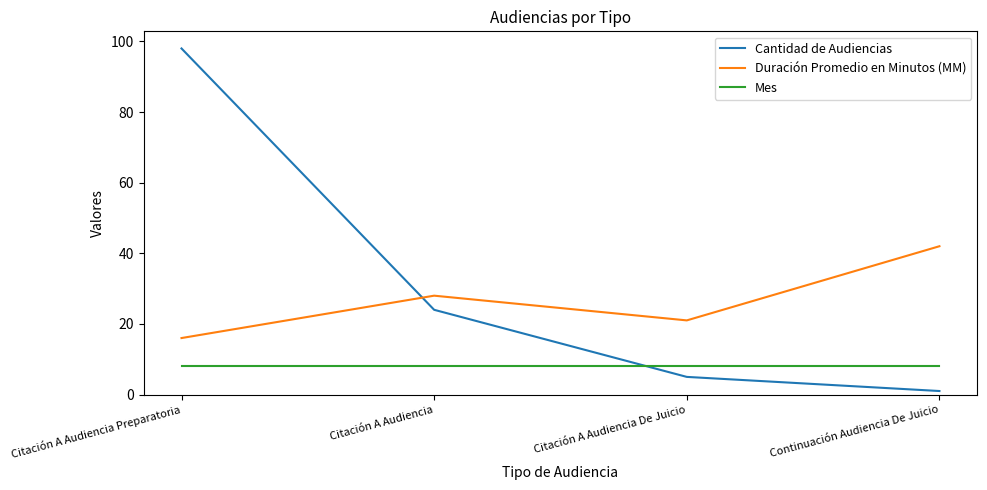

True or false: Duración Promedio en Minutos (MM) has a value of 14 at Continuación Audiencia De Juicio.

False